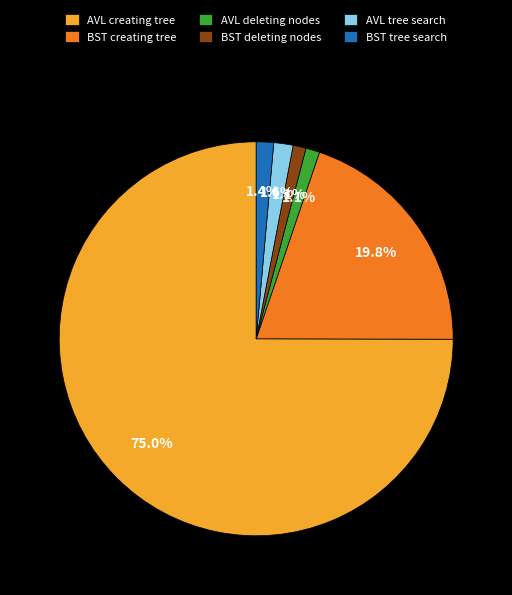

How much of the chart is everything except BST tree search?

98.6%